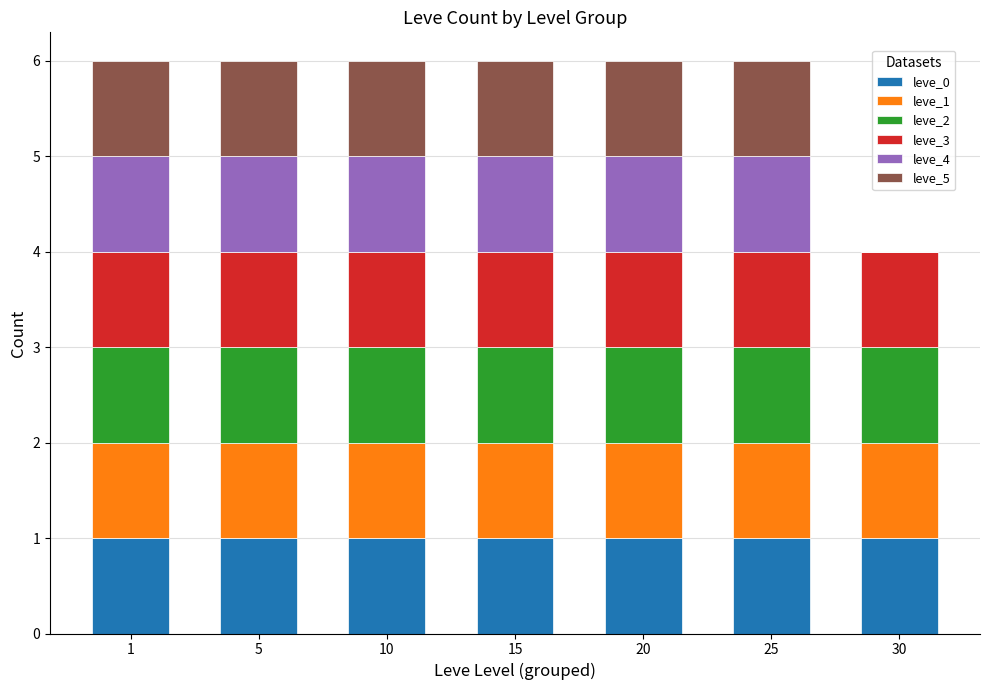

What is the total value across all series at 5?

6